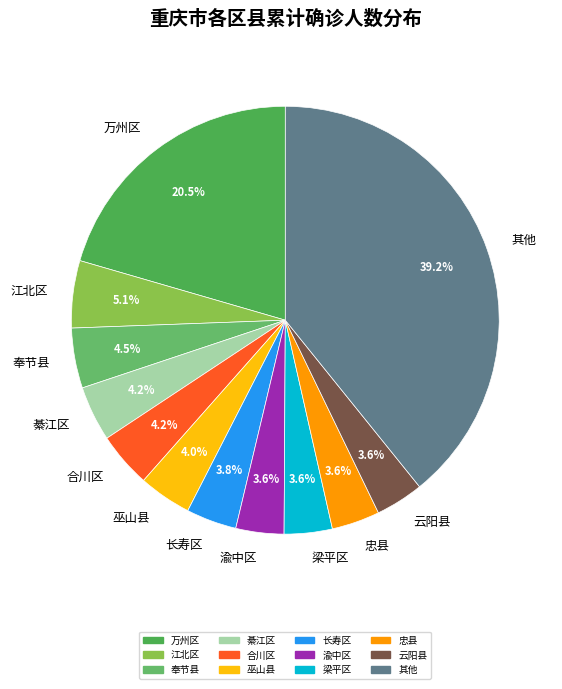

Is there a majority slice in this chart?

No